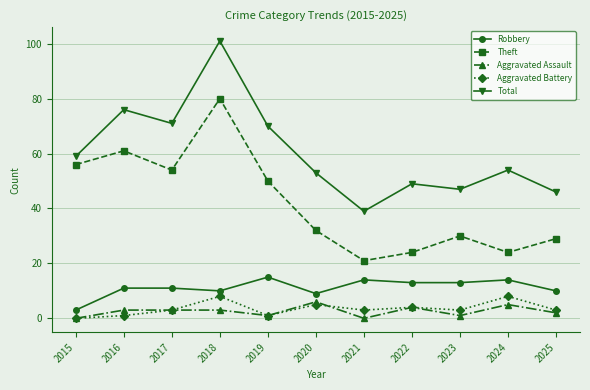

What is the total value across all series at 2025?

90